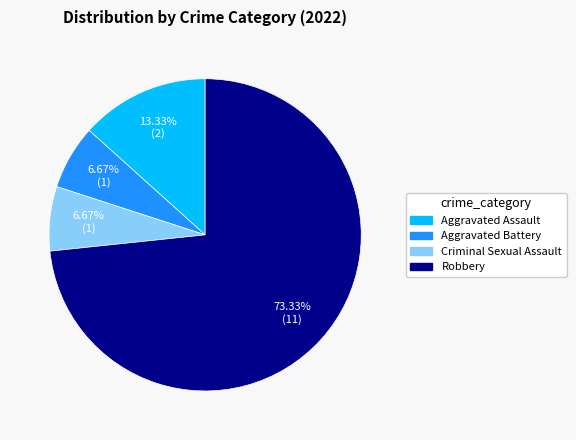

What is the largest slice in the pie chart?

Robbery